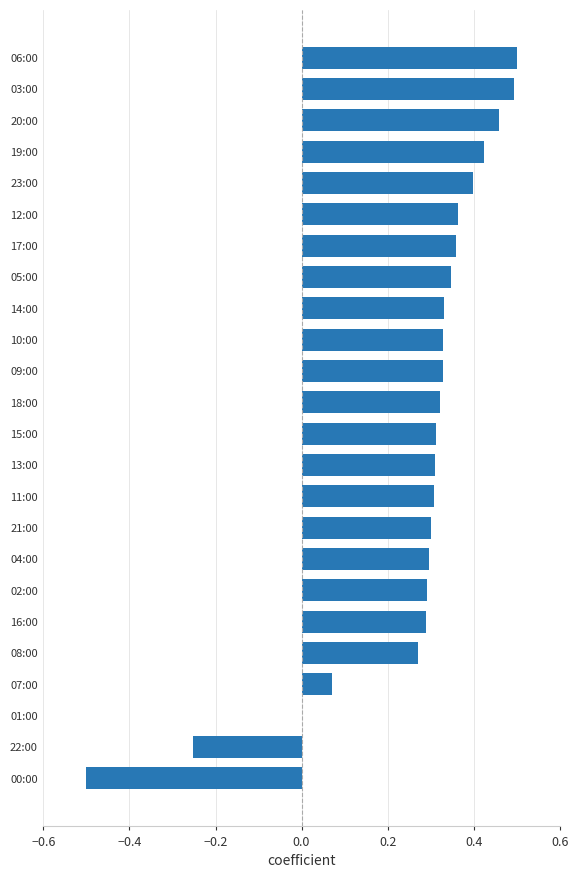

What is the sum of all values?

6.4